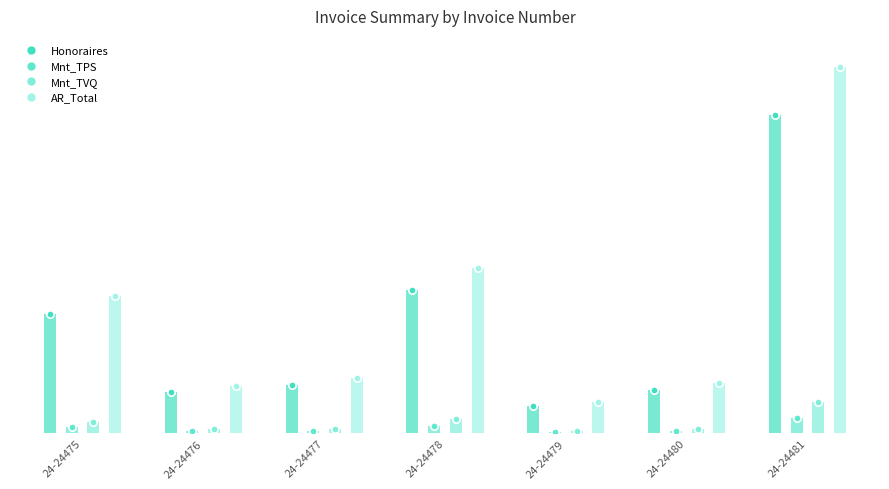

Which series has the largest Y range (max minus min)?

AR_Total